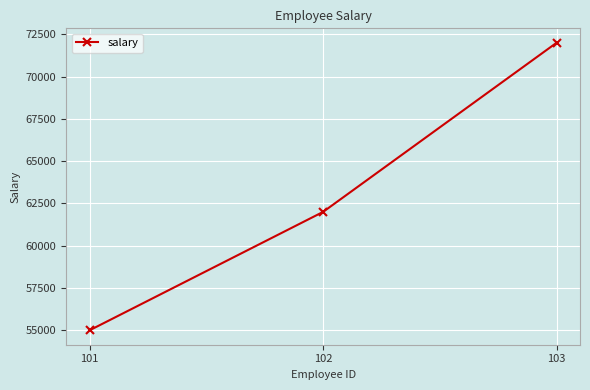

How many lines are shown in the chart?

1